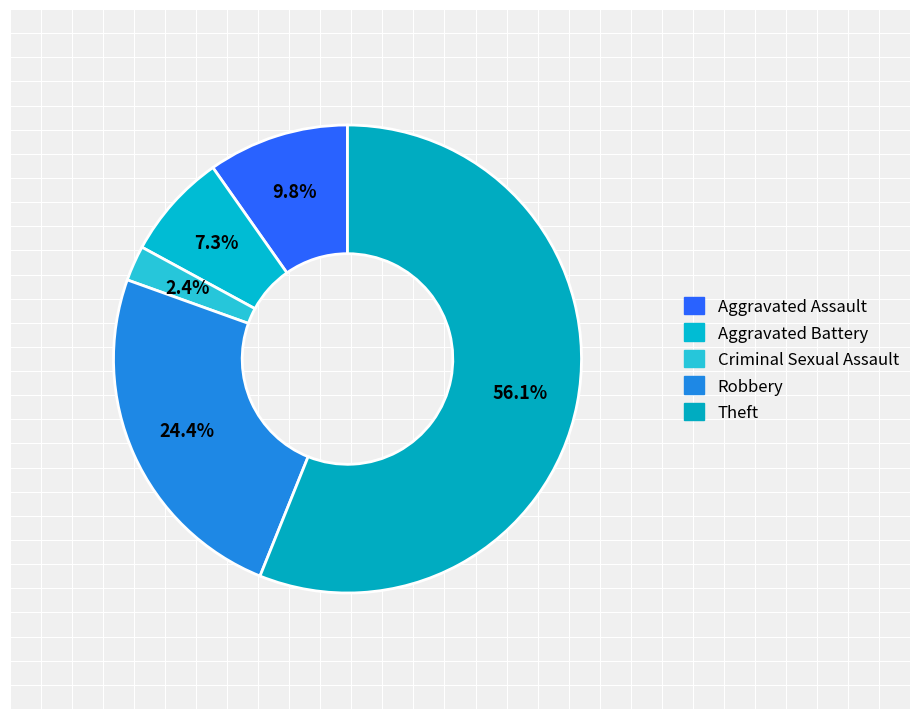

Rank the categories by value from highest to lowest.

Theft, Robbery, Aggravated Assault, Aggravated Battery, Criminal Sexual Assault